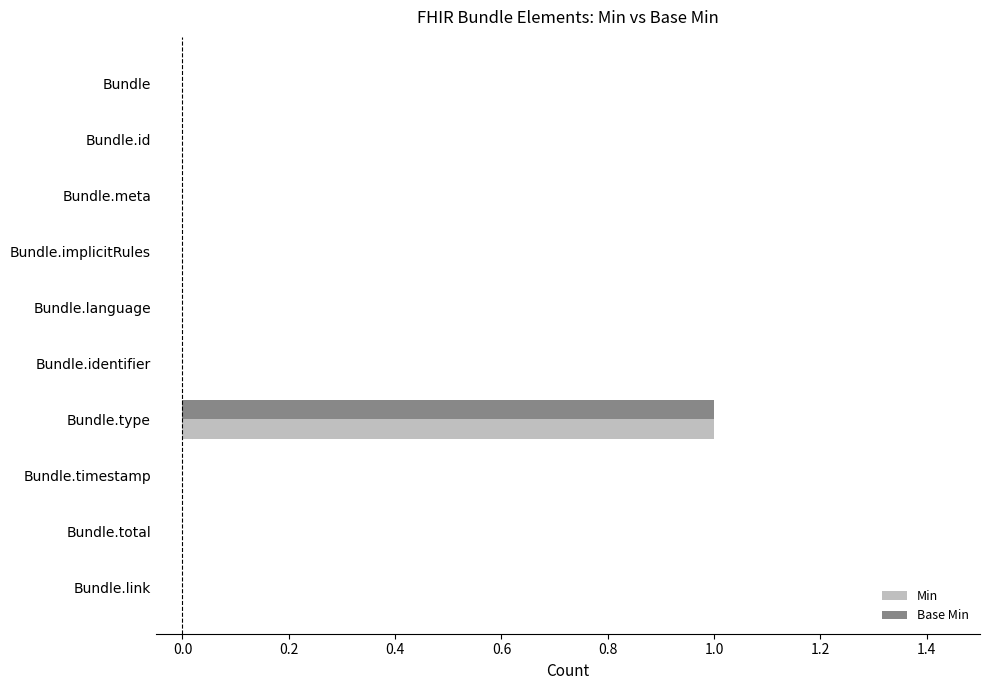

The value of Base Min at Bundle.type is 1. True or false?

True